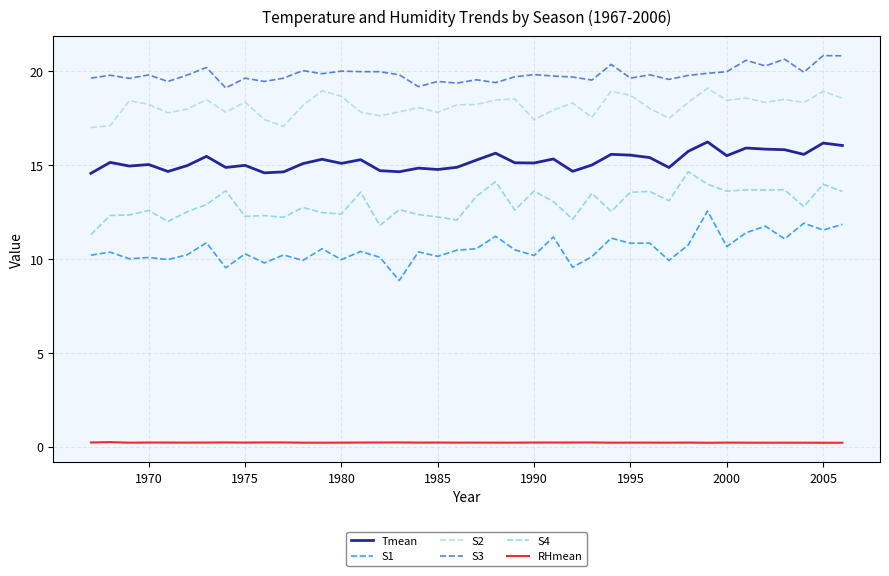

Is this an area chart (filled region under the line)?

No